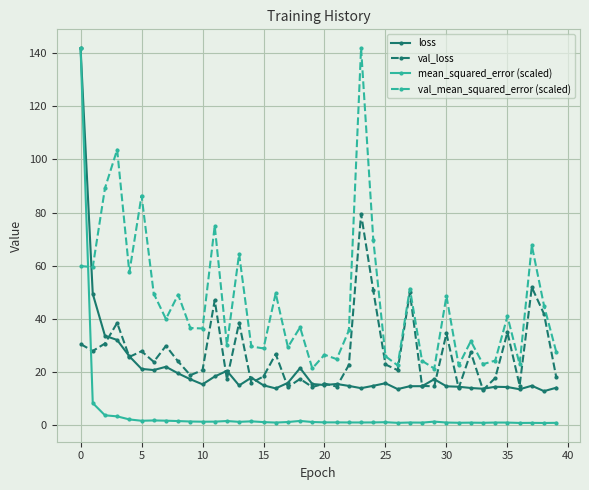

What is the maximum value shown in the chart?

141.9